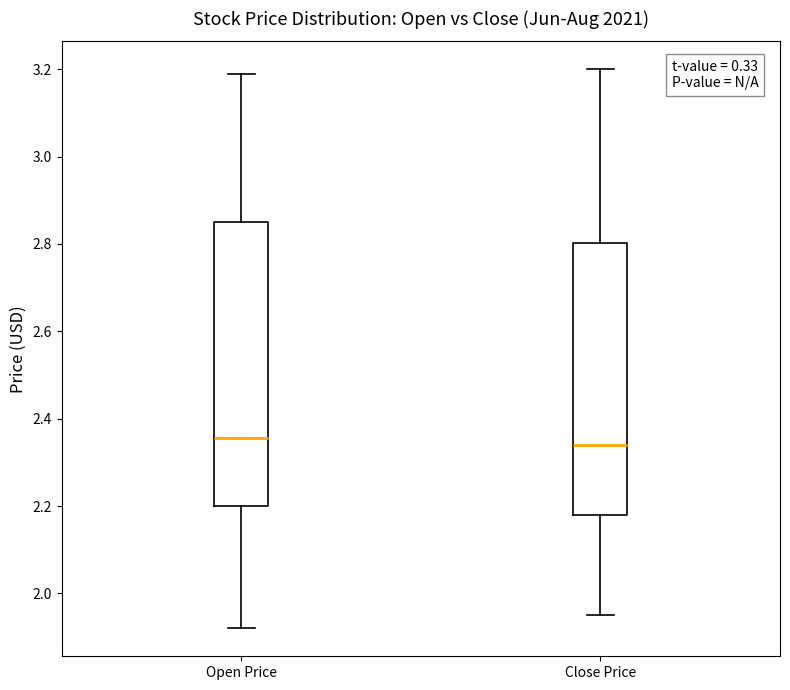

Where does the upper whisker of the box for Close Price end on the y-axis? The values are not printed on the chart, so give them approximately, as read against the axis.

3.20